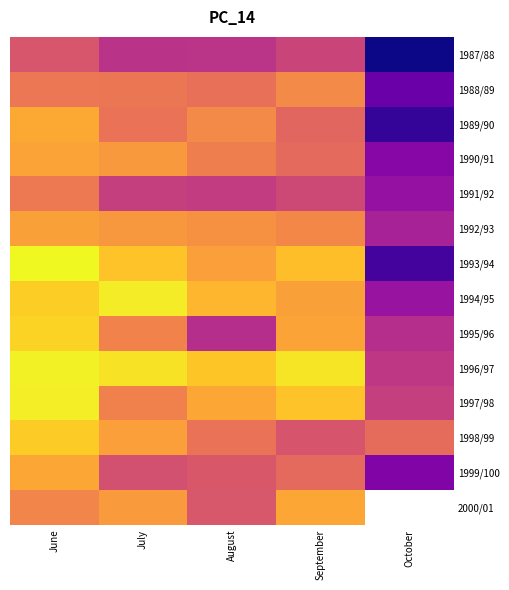

How many distinct data groups are displayed?

14